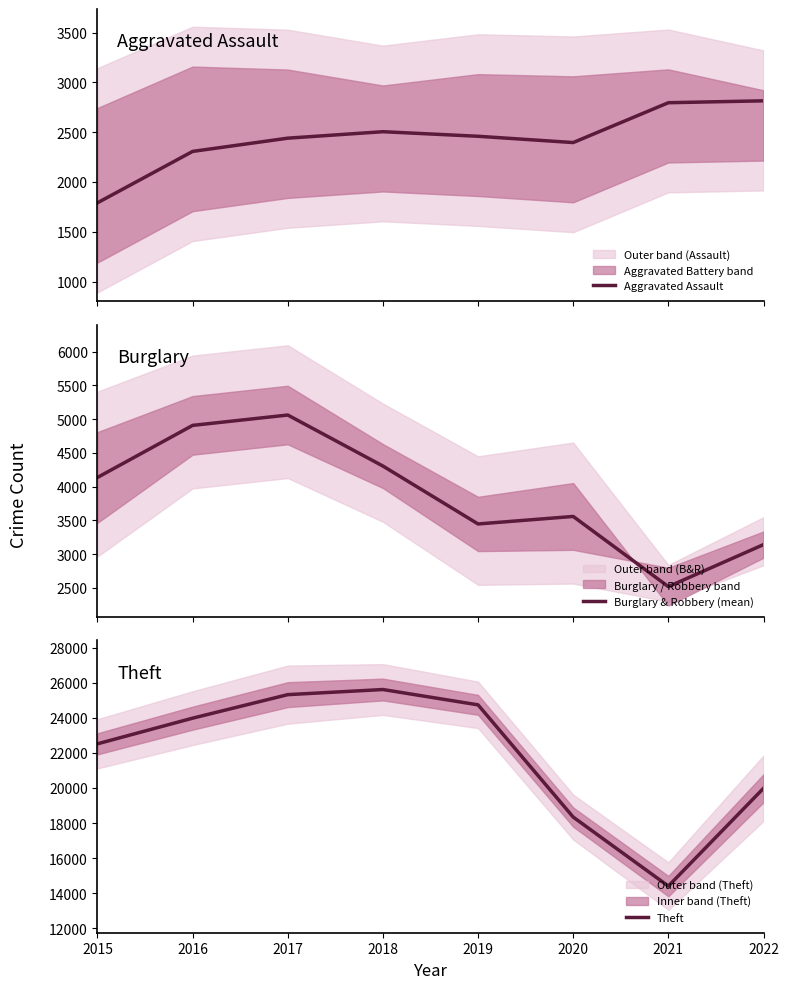

Reading left to right, list all the values displayed in this chart.

Aggravated Assault: 1791.0	2307.0	2440.0	2505.0	2459.0	2396.0	2796.0	2815.0
Burglary & Robbery (mean): 4137.0	4908.5	5062.0	4306.0	3447.5	3559.0	2518.5	3141.5
Theft: 22520.0	23984.0	25327.0	25619.0	24744.0	18337.0	14398.0	19981.0